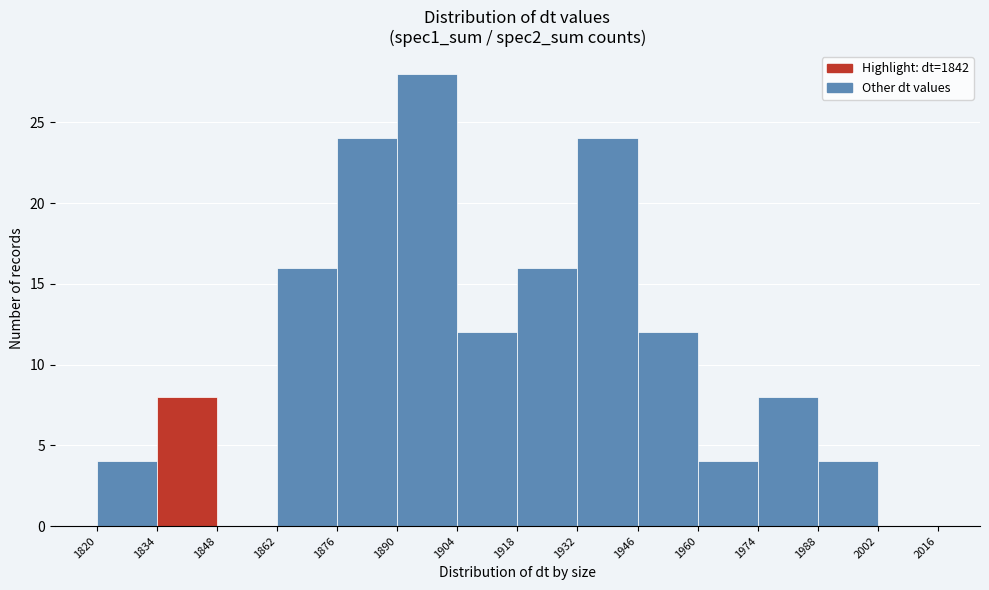

What is the height of the bar covering 1932 to 1946 on the x-axis? The values are not printed on the chart, so give them approximately, as read against the axis.

24